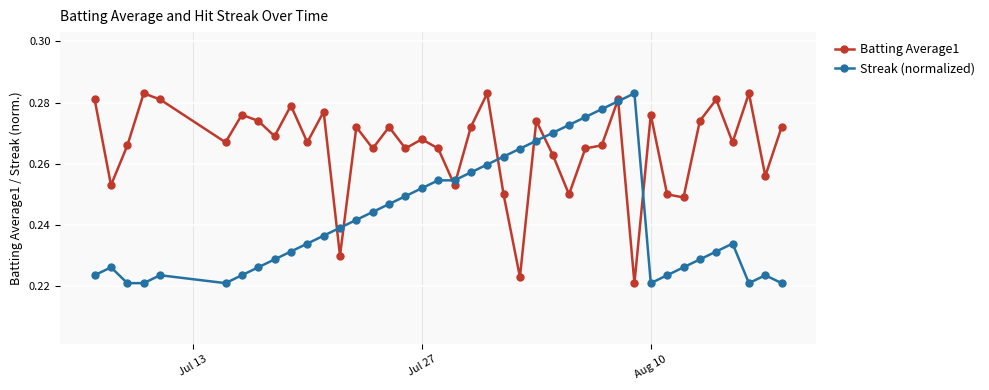

At how many categories does at least one series exceed 0?

40